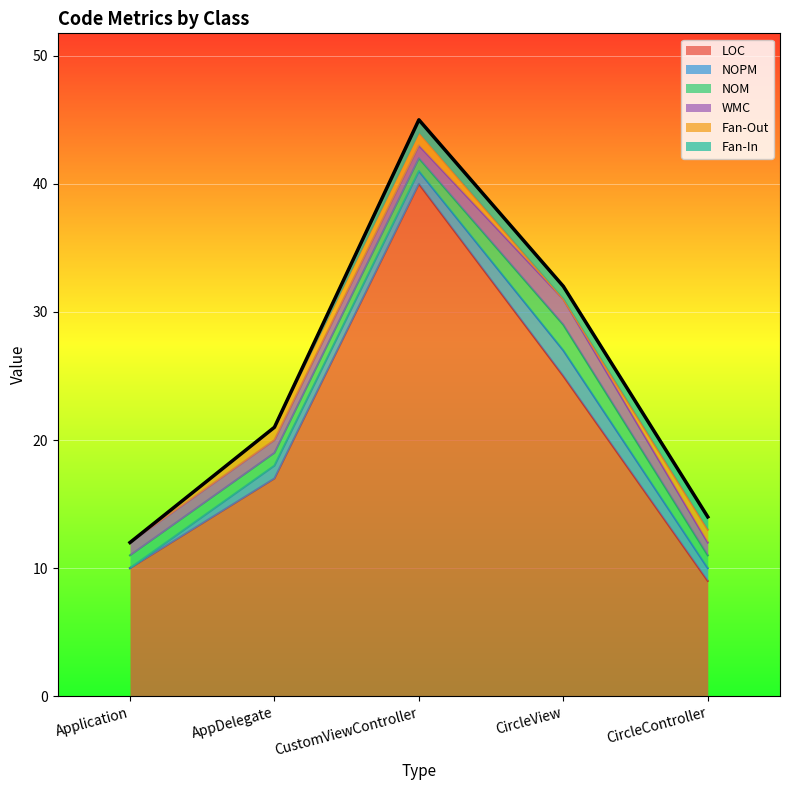

True or false: NOPM has more than 2 interior local peaks.

False